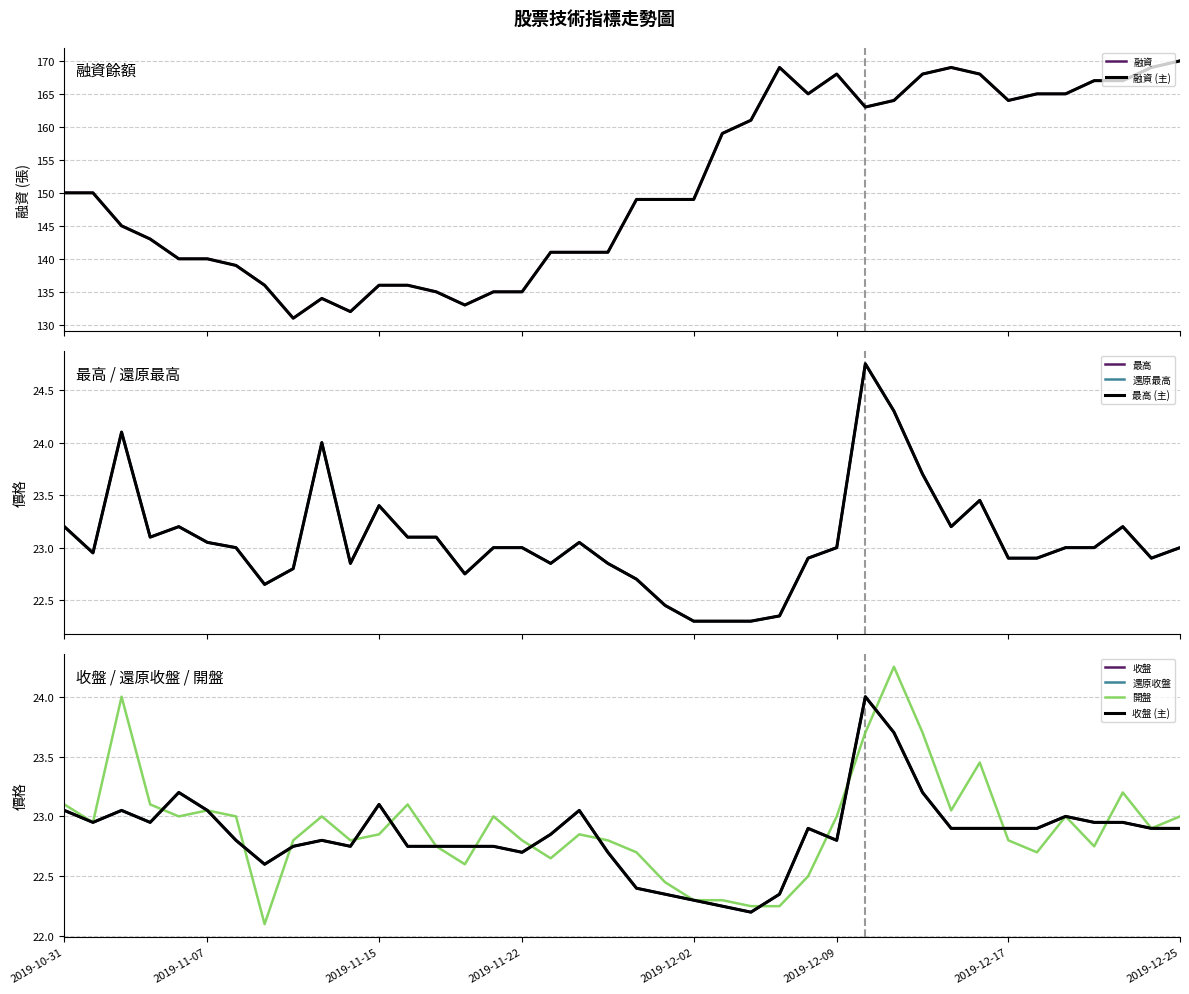

True or false: 還原收盤 has more than 0 interior local peaks.

True